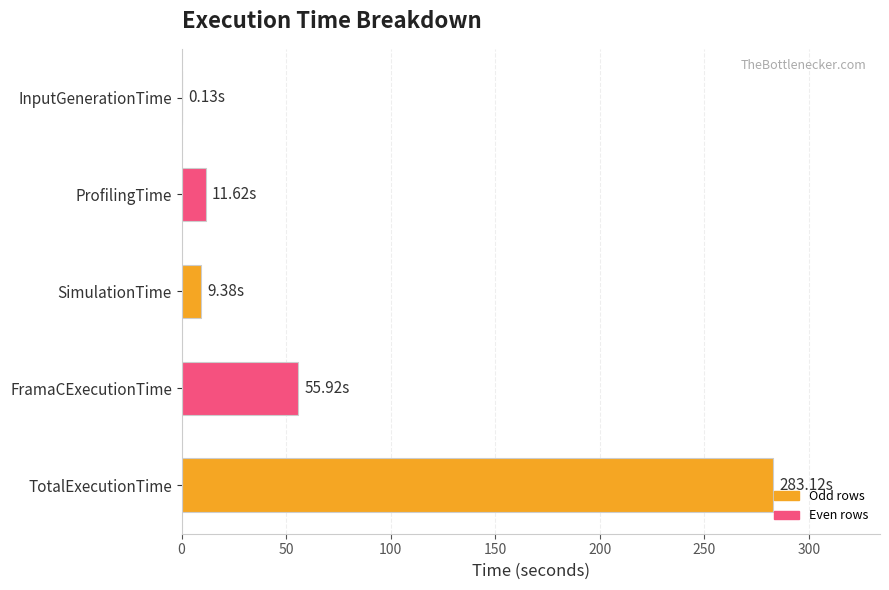

At which label is the value closest to 141?

FramaCExecutionTime